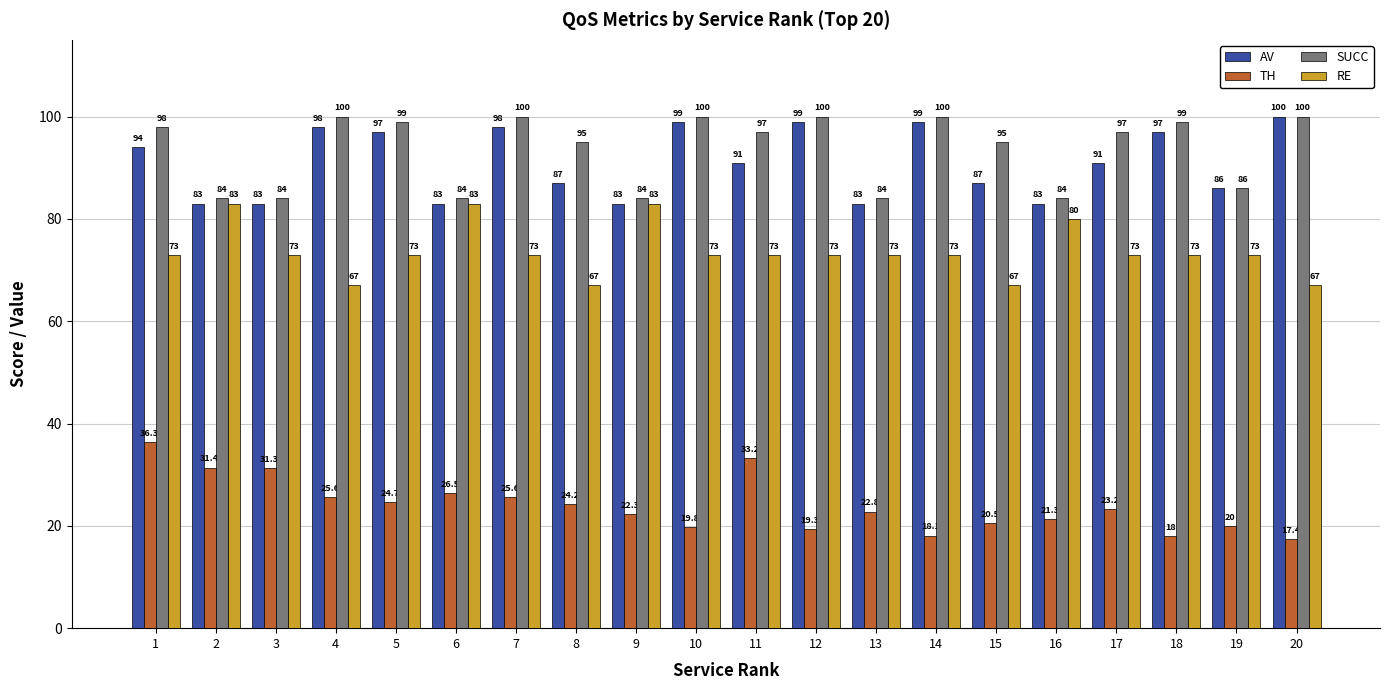

How many values in the TH series are below 23?

10